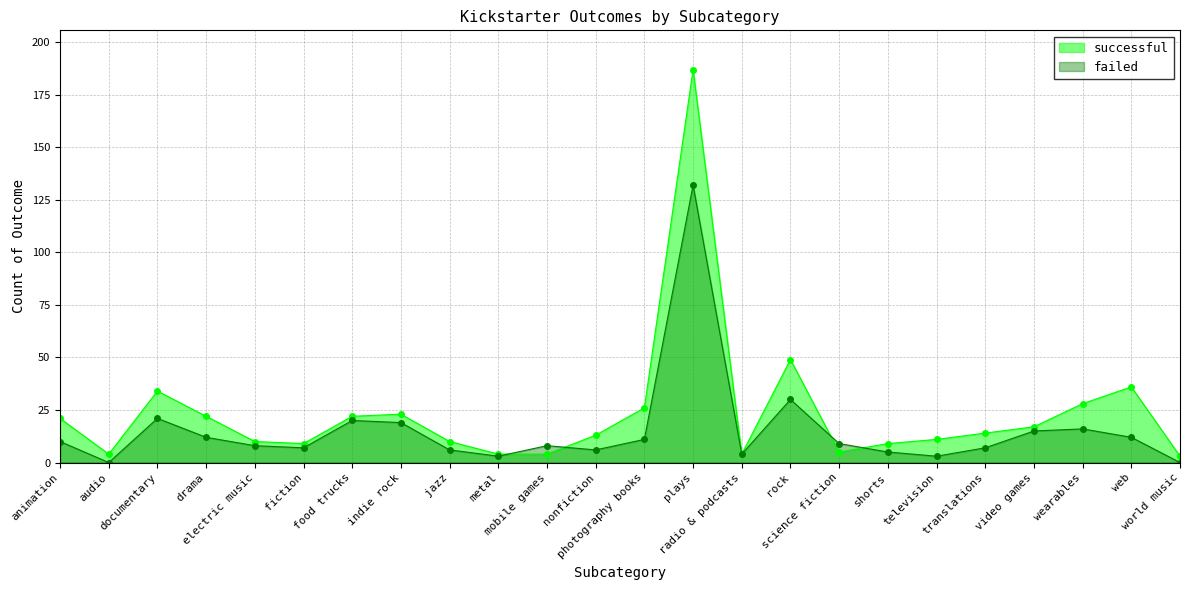

At translations, list the series in order from largest to smallest.

successful, failed